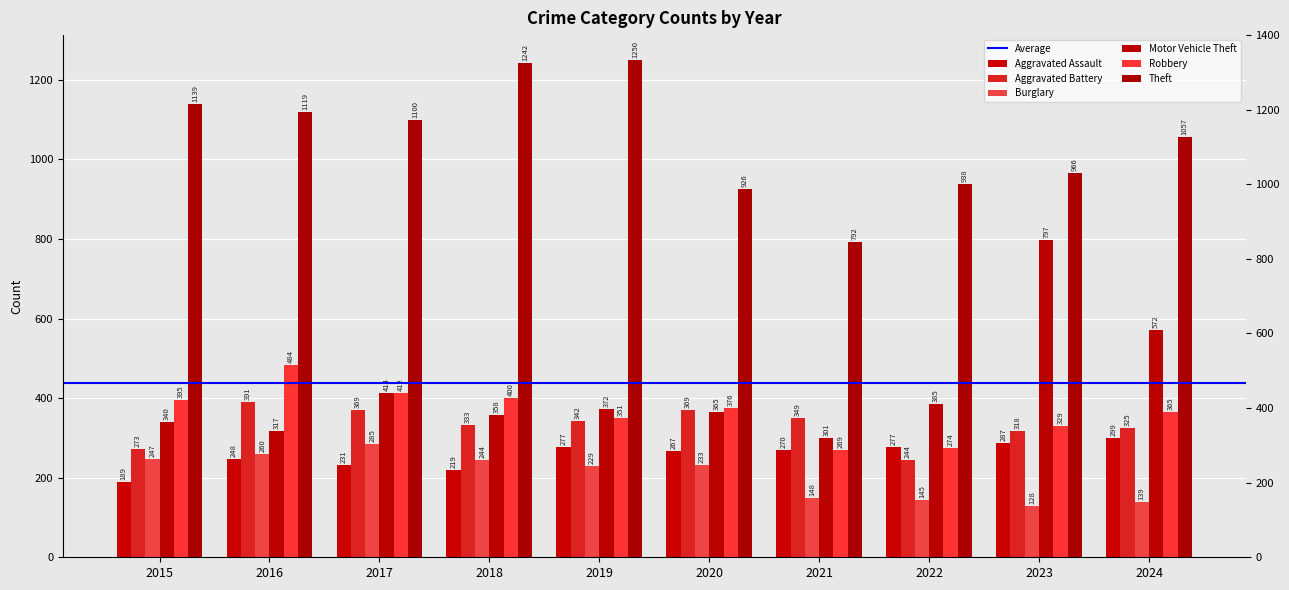

Which series changed the most between 2015 and 2017?

Aggravated Battery